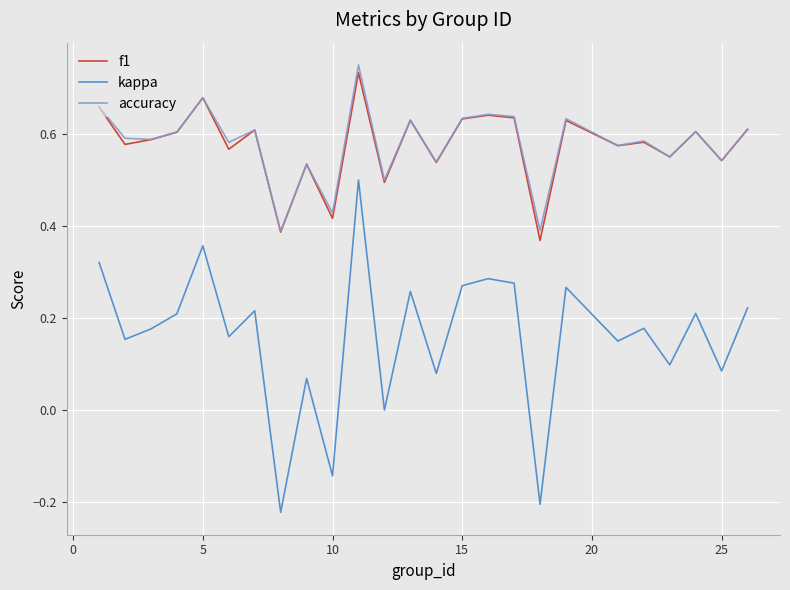

True or false: f1 and kappa cross at least once.

False